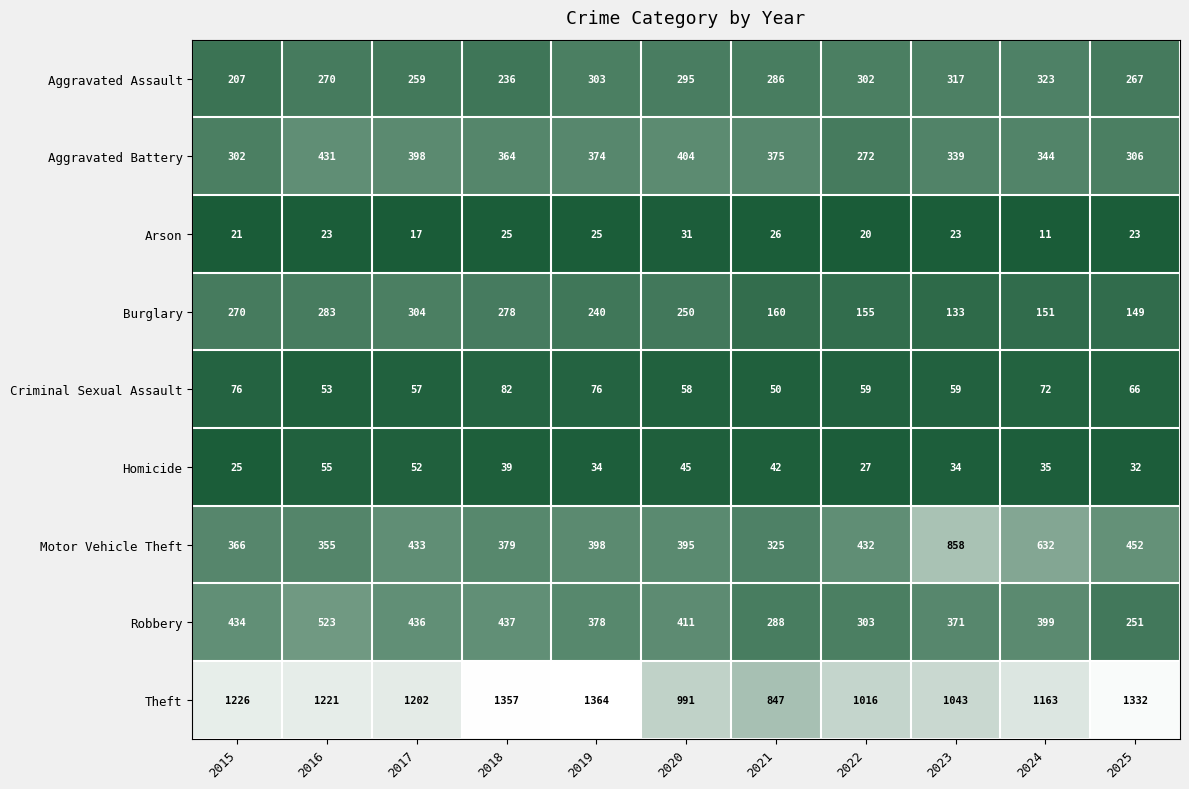

Which series has the widest spread of values?

Motor Vehicle Theft